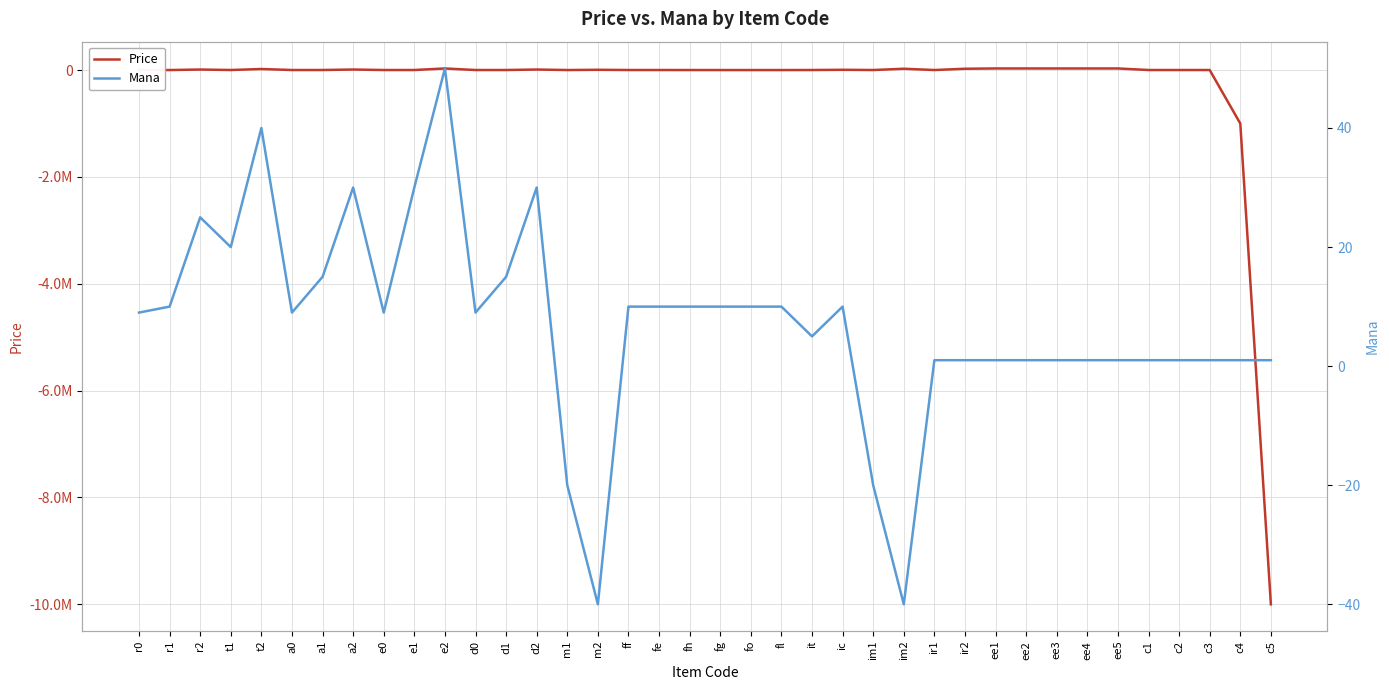

What is the difference between the maximum and minimum values in the Price series?

10030000